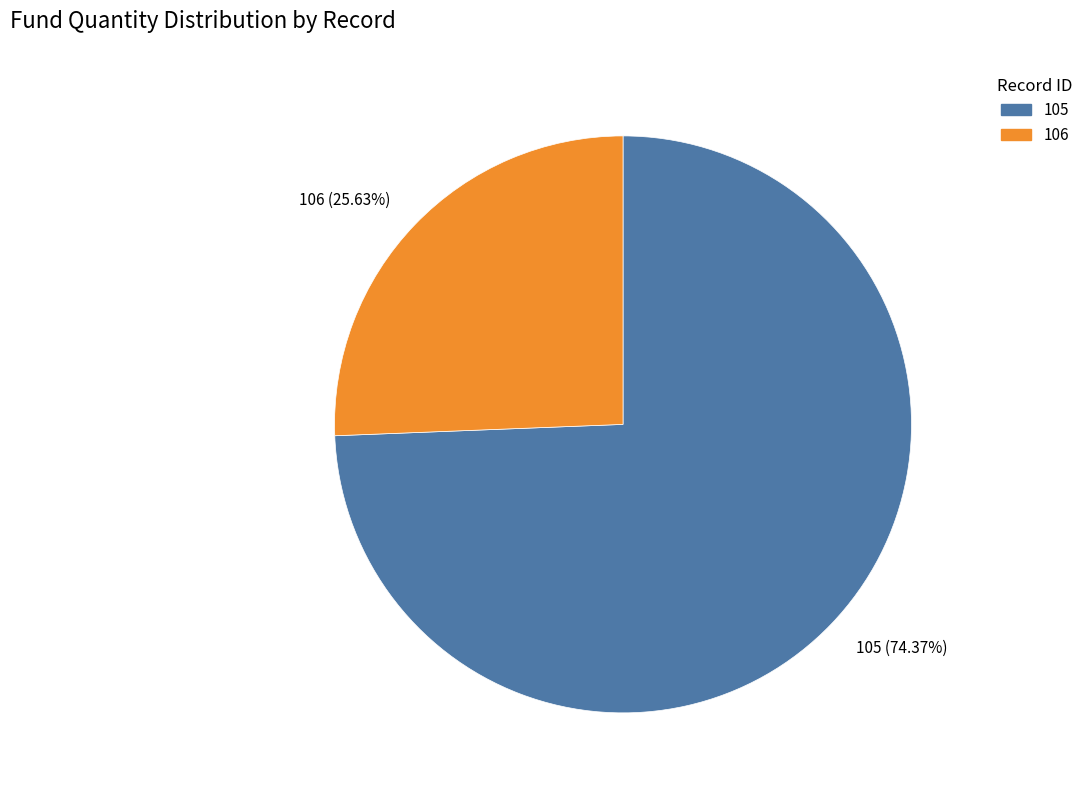

To the nearest percent, what is the combined percentage of 105 and 106?

100%